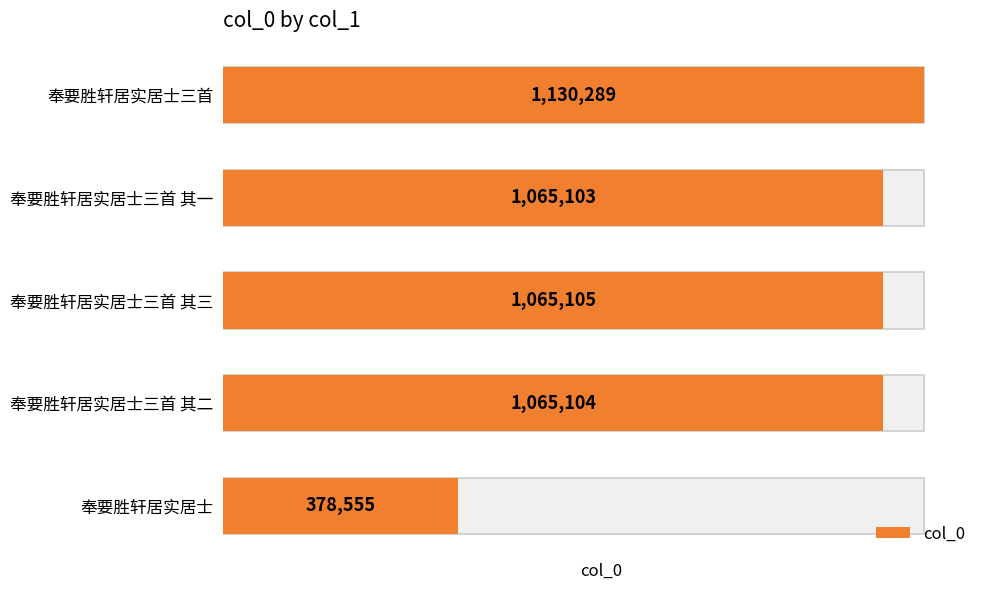

What is the difference between the second highest and second lowest values?

2